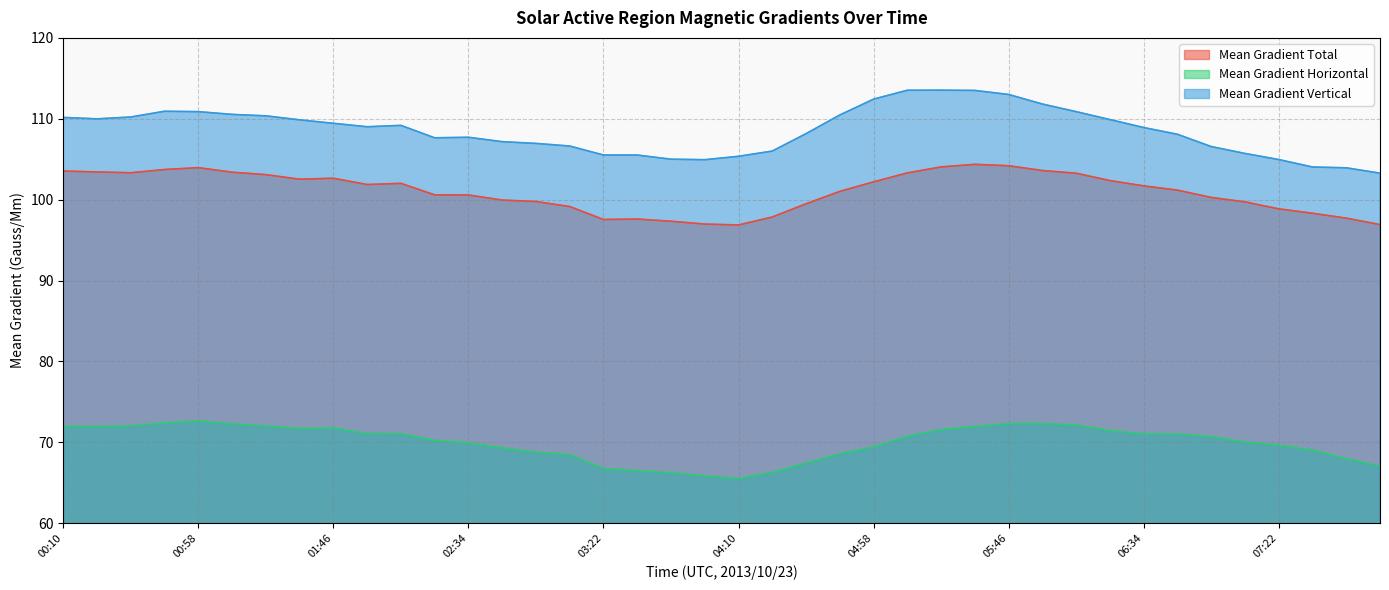

True or false: Mean Gradient Vertical and Mean Gradient Total intersect in this chart.

False